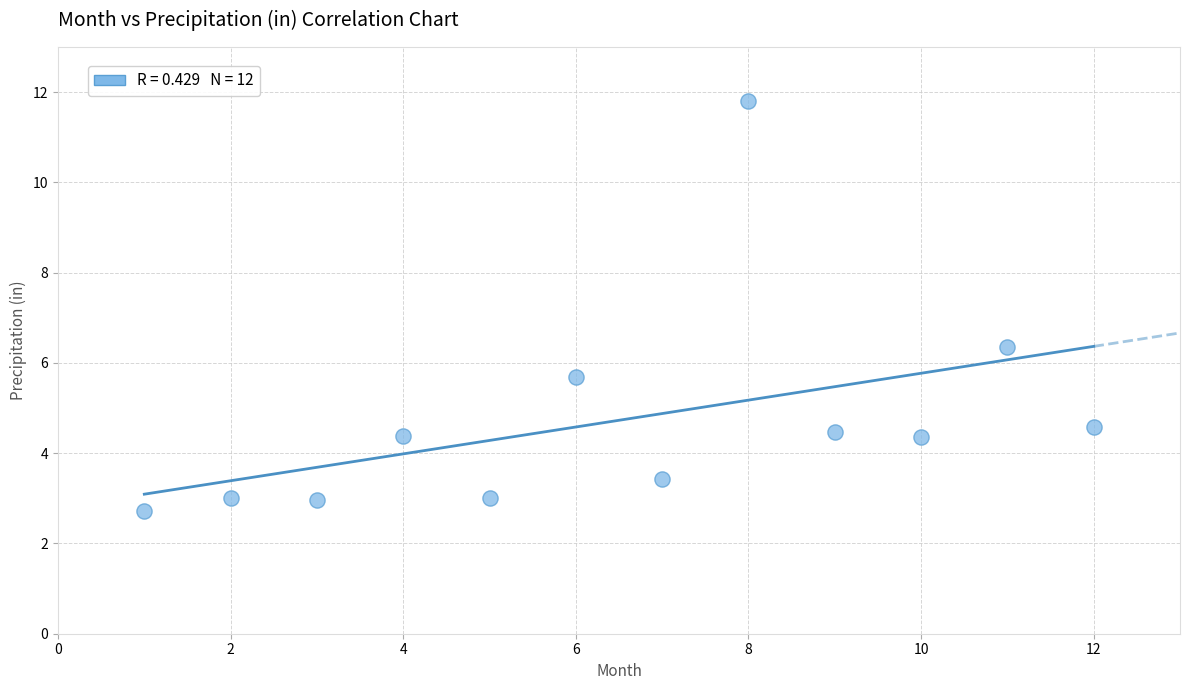

What is the range of Y values (max minus min)?

9.1